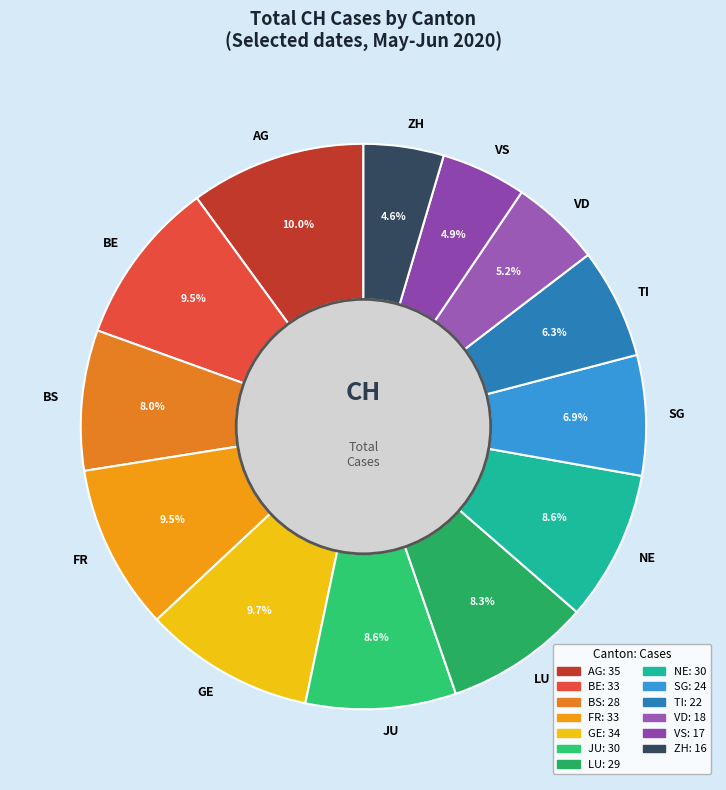

Does VS account for over 50% of the chart?

No